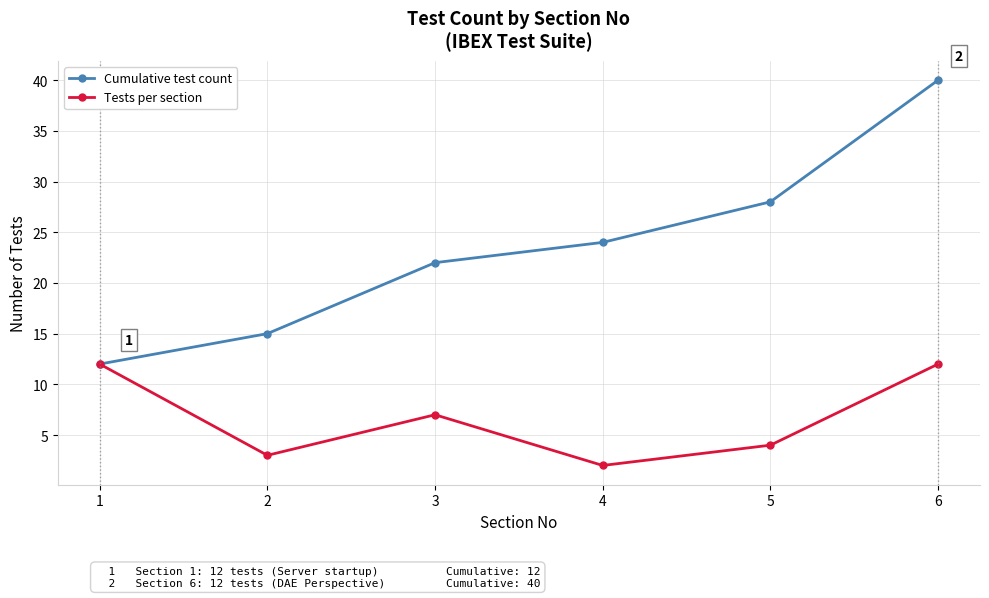

Reading left to right, extract all data points from this chart.

Cumulative test count: 1=12	2=15	3=22	4=24	5=28	6=40
Tests per section: 1=12	2=3	3=7	4=2	5=4	6=12